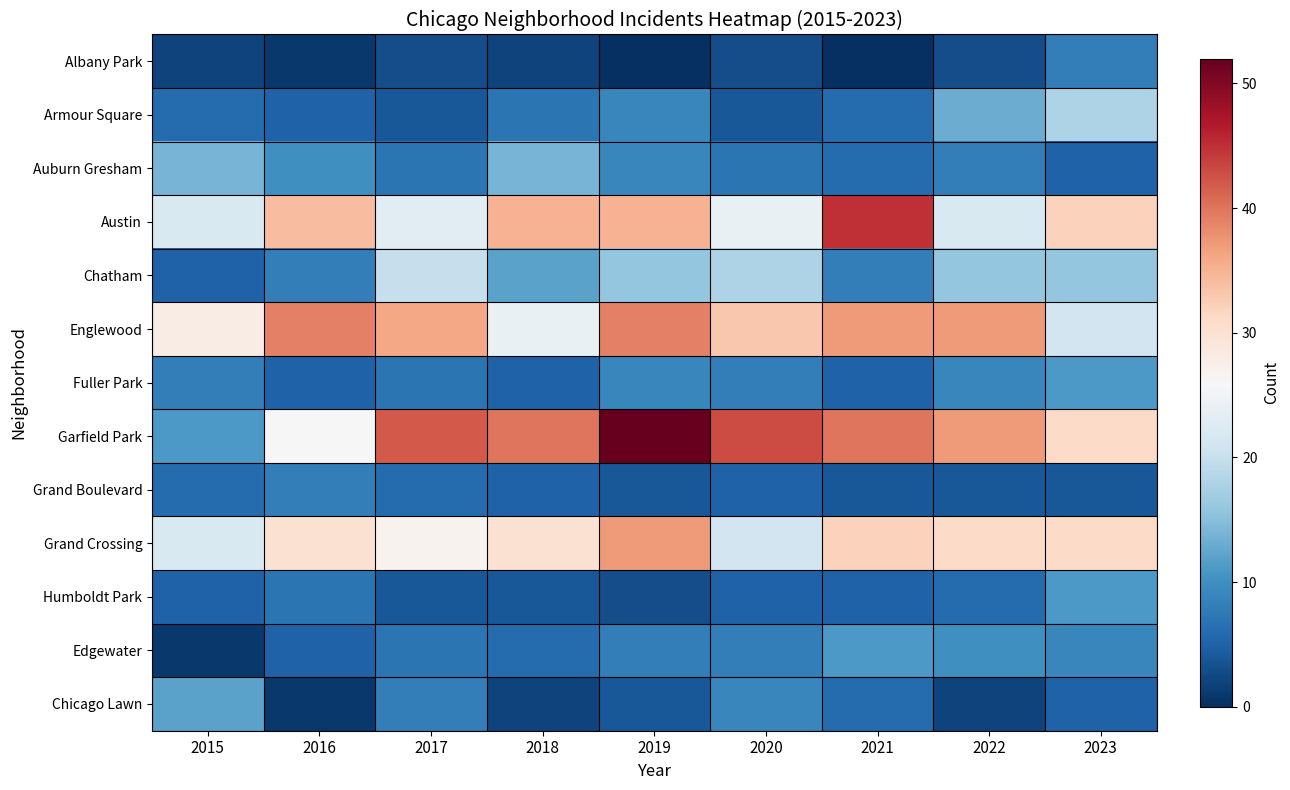

What is the greatest value displayed?

52